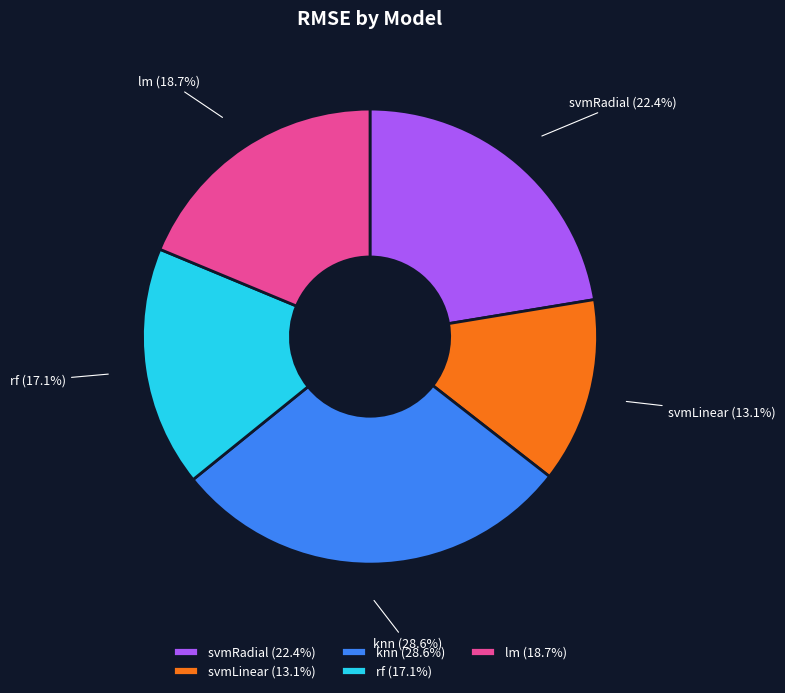

Is there any slice that represents more than half of the pie?

No